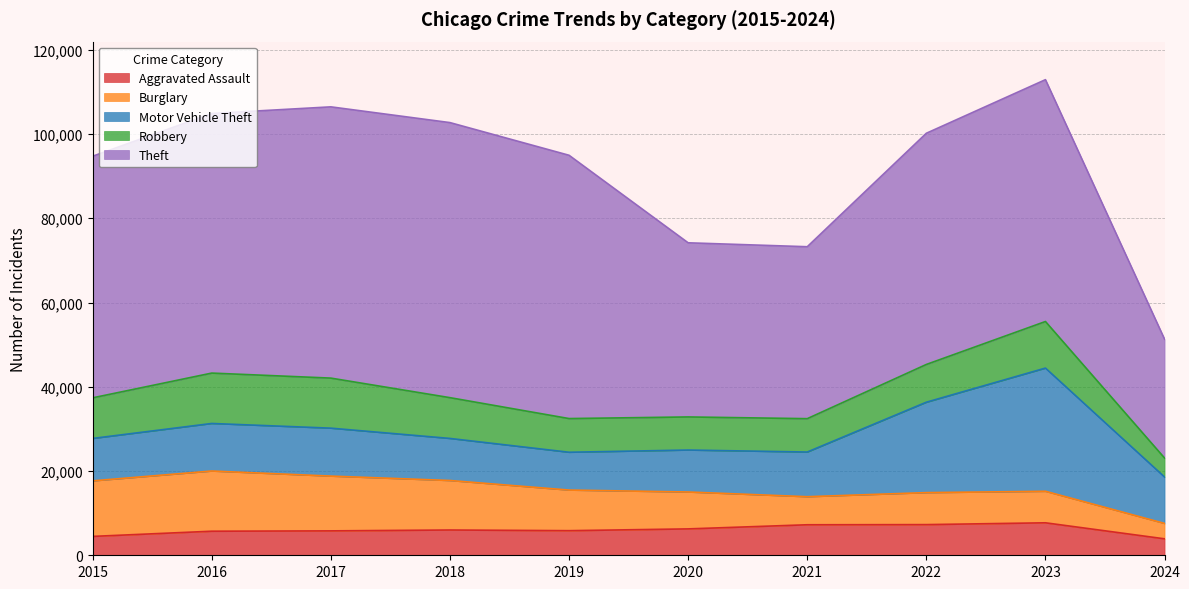

Where is the first local maximum for Theft?

2018